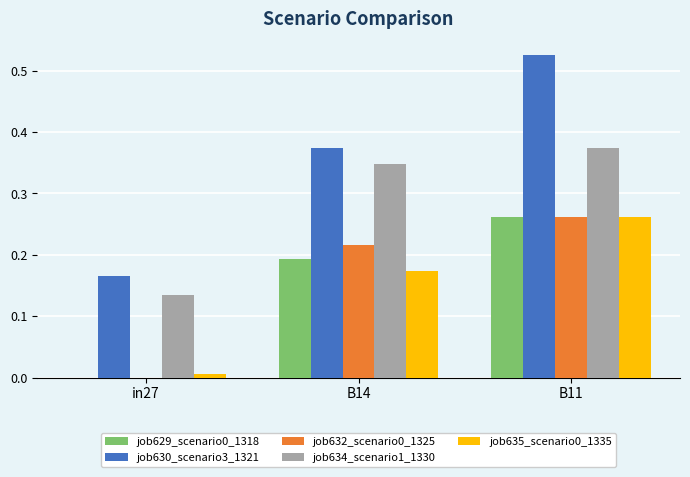

At which category is the sum across all series the highest?

B11